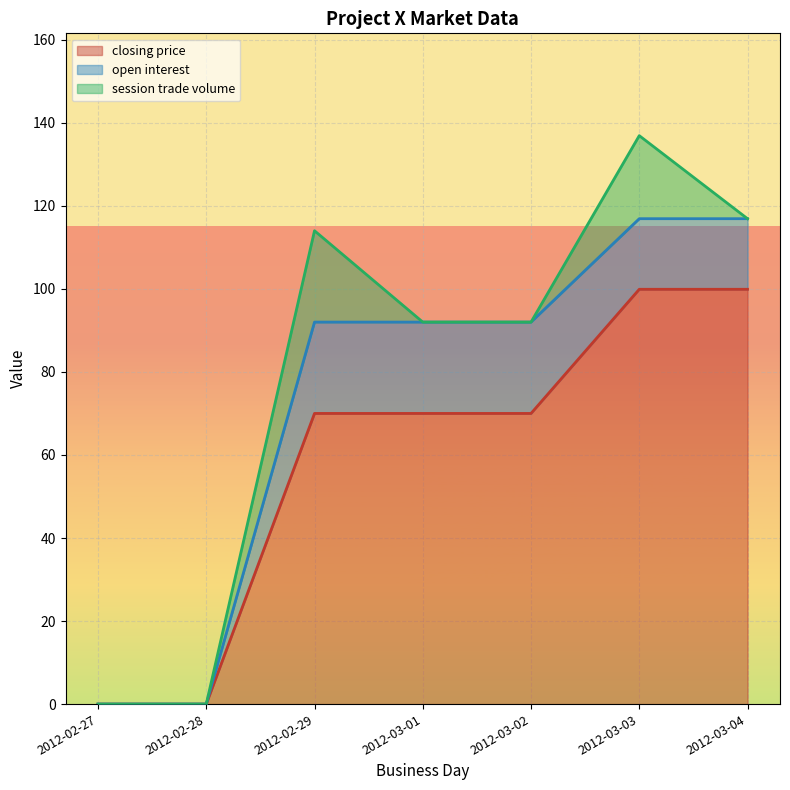

Where is the first local maximum for session trade volume?

2012-02-29